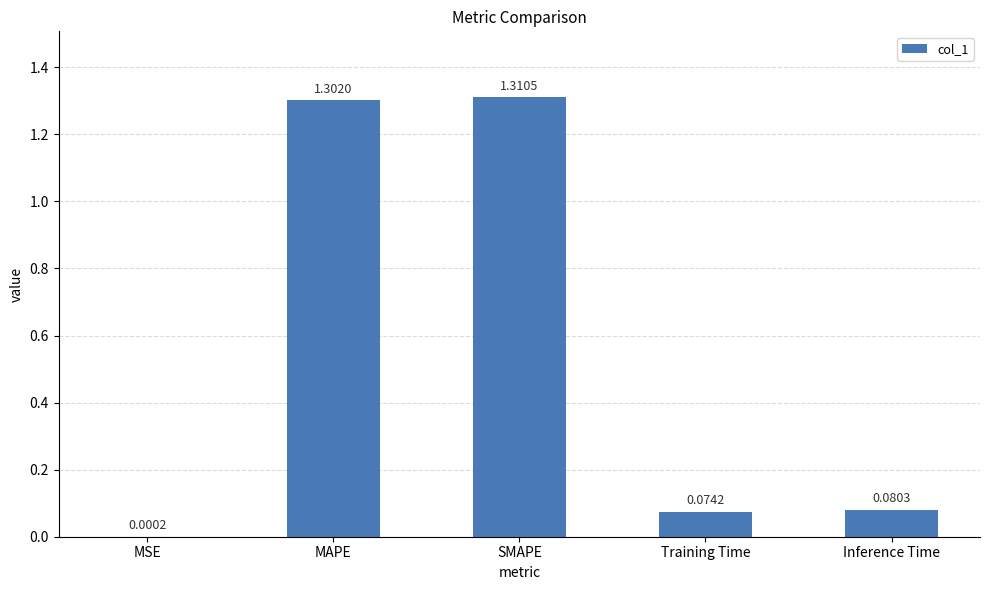

What is the sum of all values?

2.8